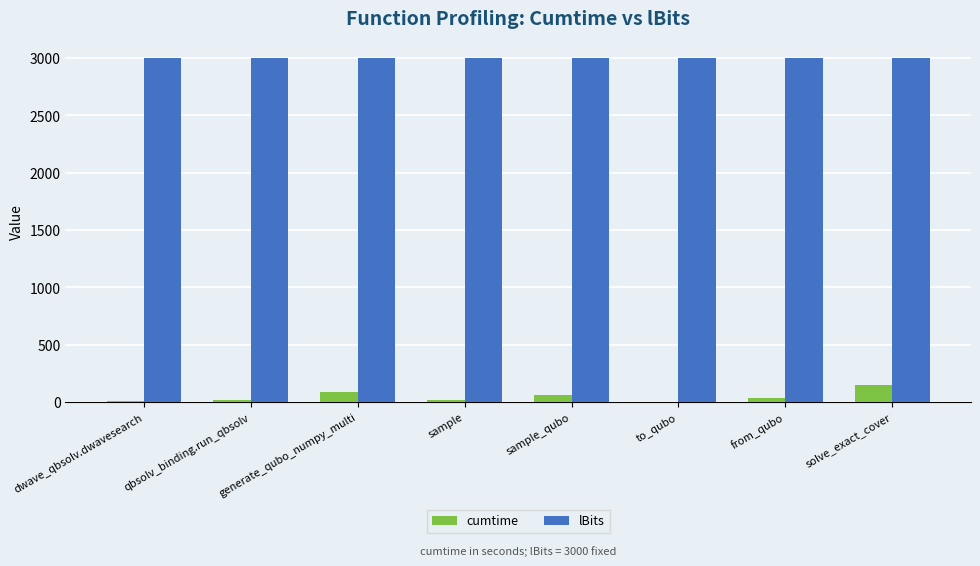

What is the sum of the lBits values at generate_qubo_numpy_multi and to_qubo?

6000.0